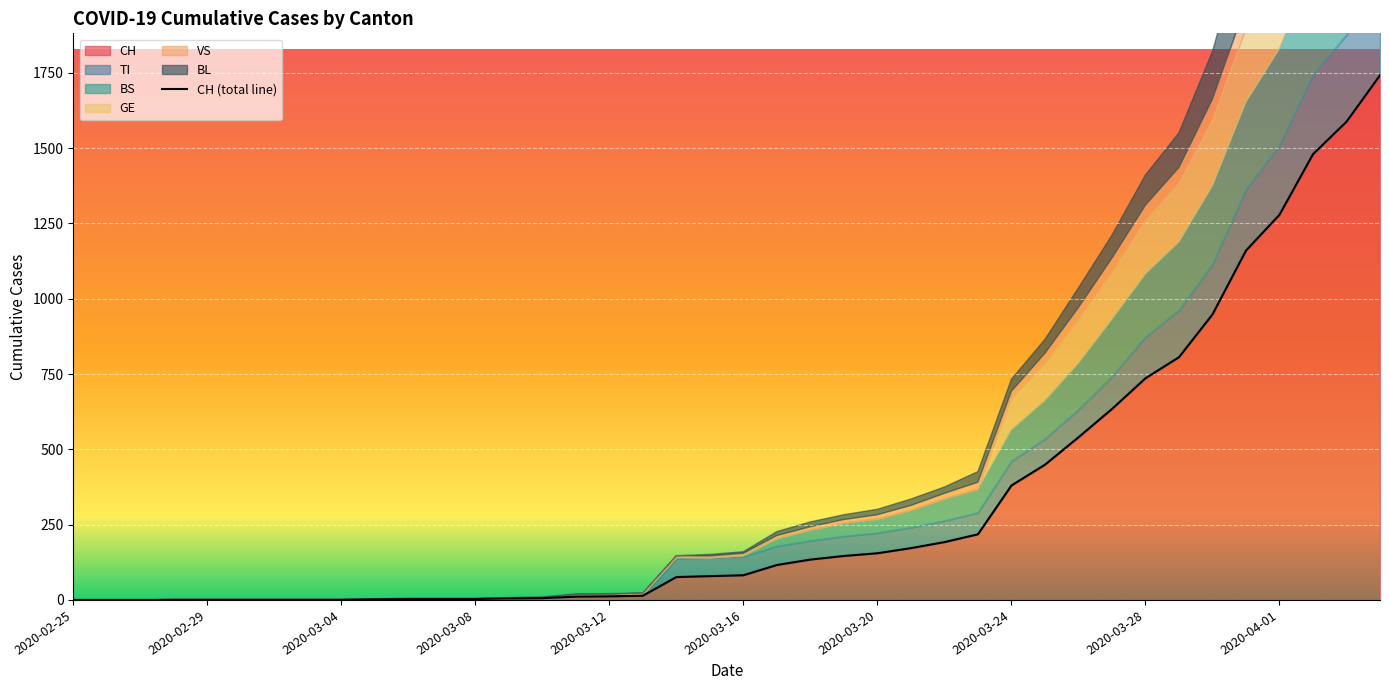

The value of CH at 2020-03-28 is 1214. True or false?

False